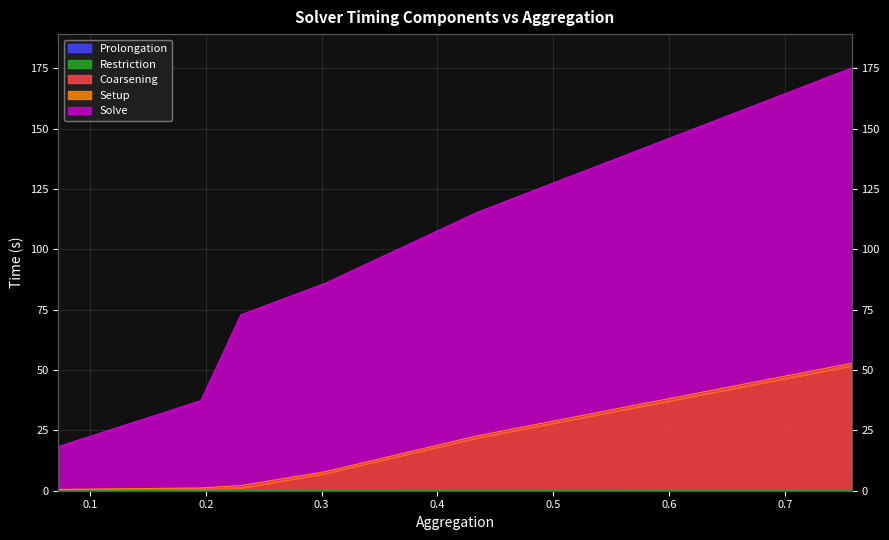

How many interior local peaks does the Prolongation series have?

1